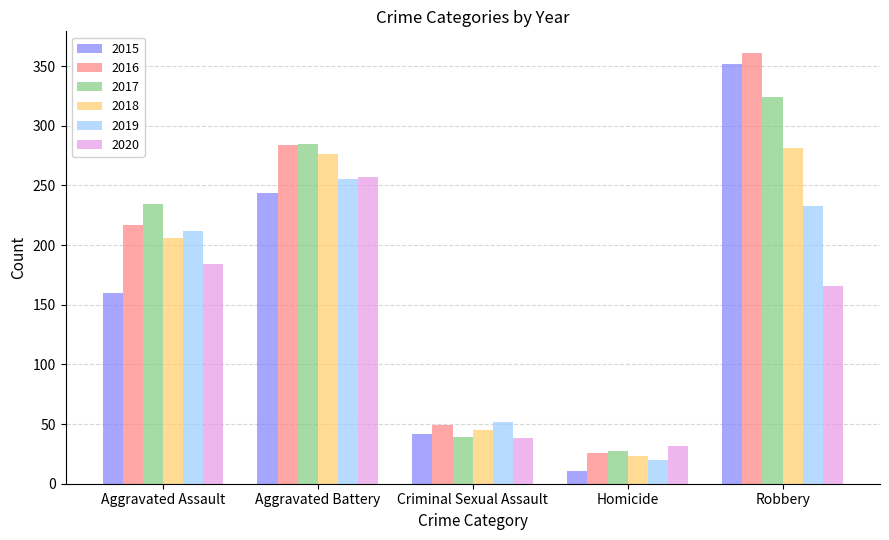

What is the sum of the 2017 values at Criminal Sexual Assault and Homicide?

66